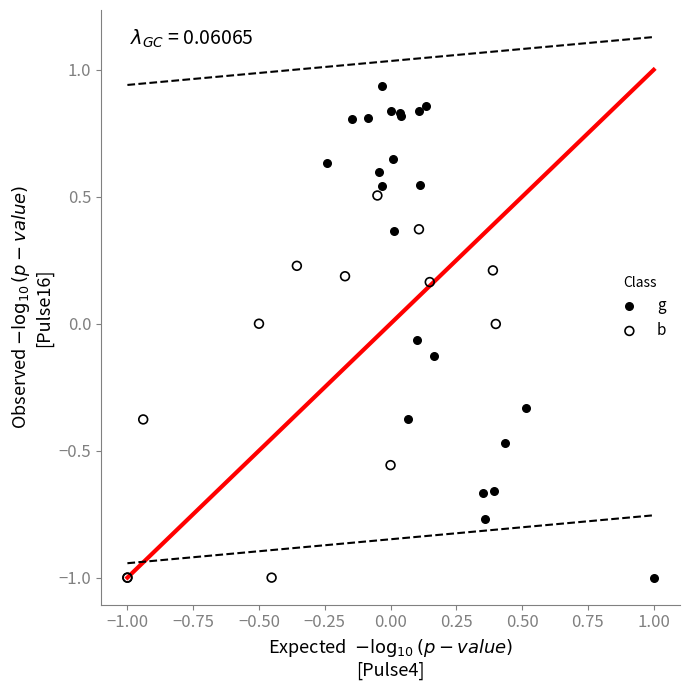

Which series has the largest Y range (max minus min)?

g